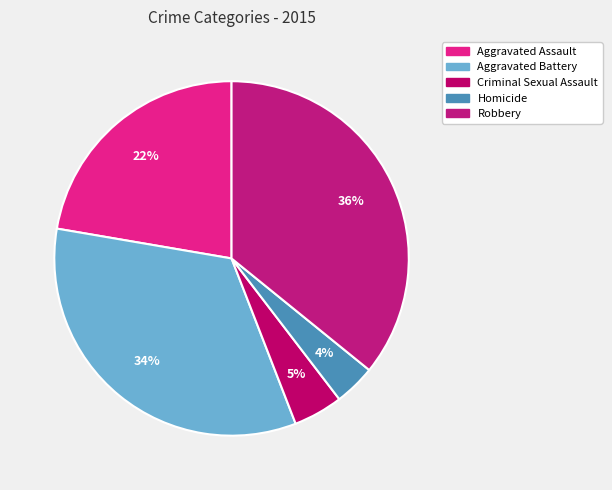

How many slices are in this pie chart?

5